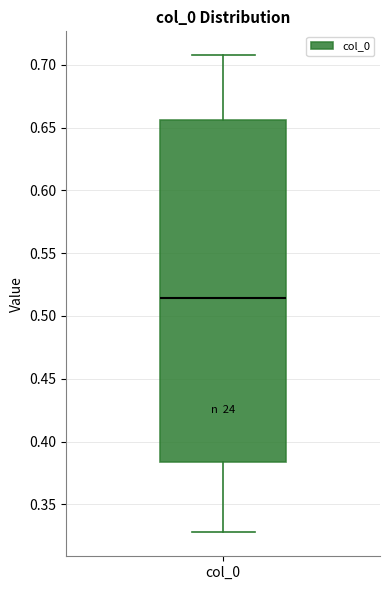

Where is the lower edge of the box for col_0 on the y-axis? The values are not printed on the chart, so give them approximately, as read against the axis.

0.385